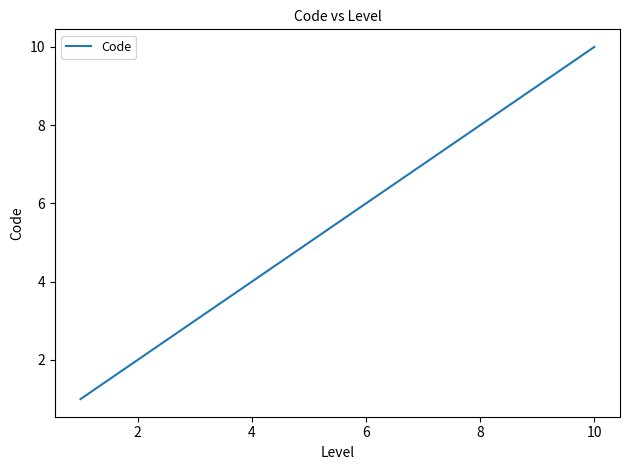

What is the sum of all values?

25